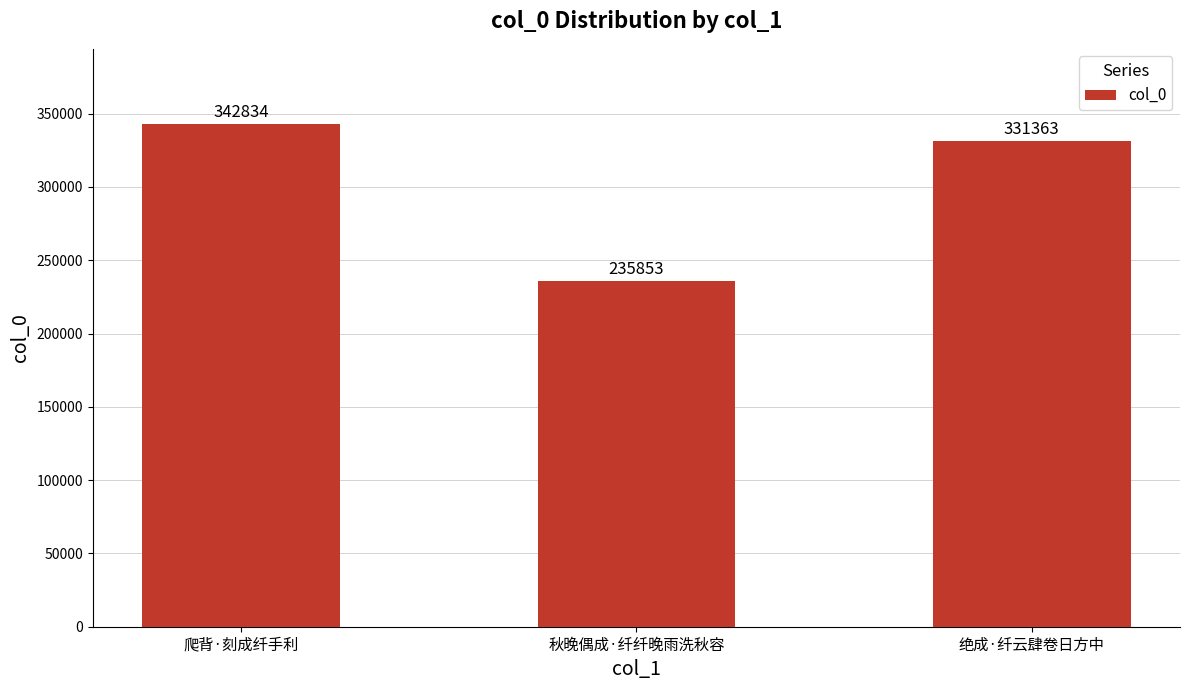

List the labels in order of value, largest first.

爬背·刻成纤手利, 绝成·纤云肆卷日方中, 秋晚偶成·纤纤晚雨洗秋容